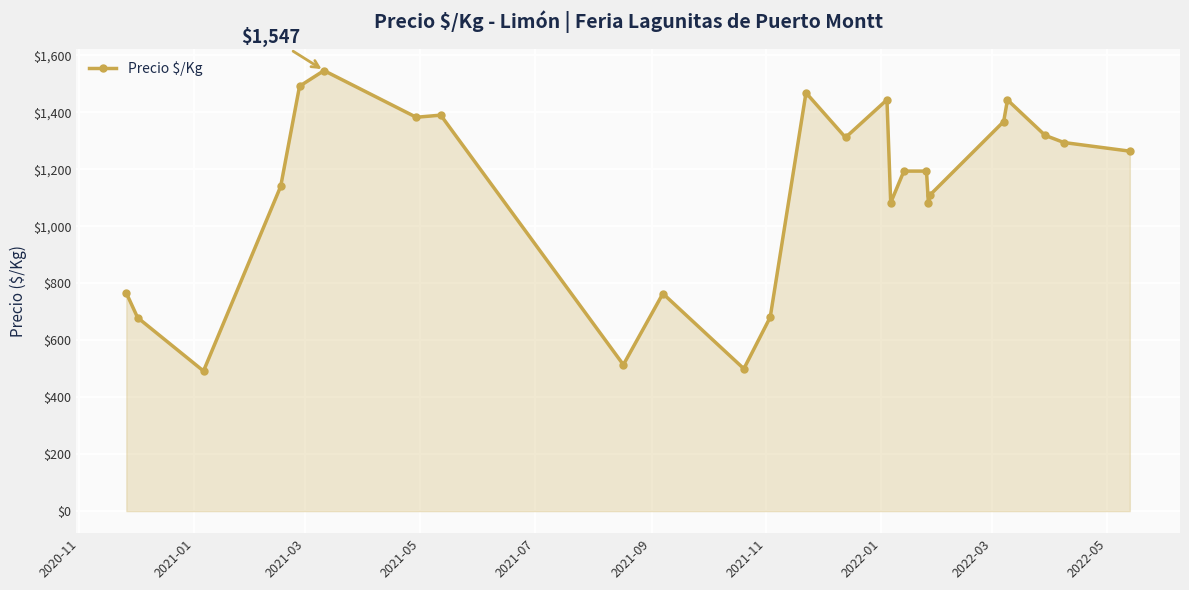

What is the minimum value shown in the chart?

492.0